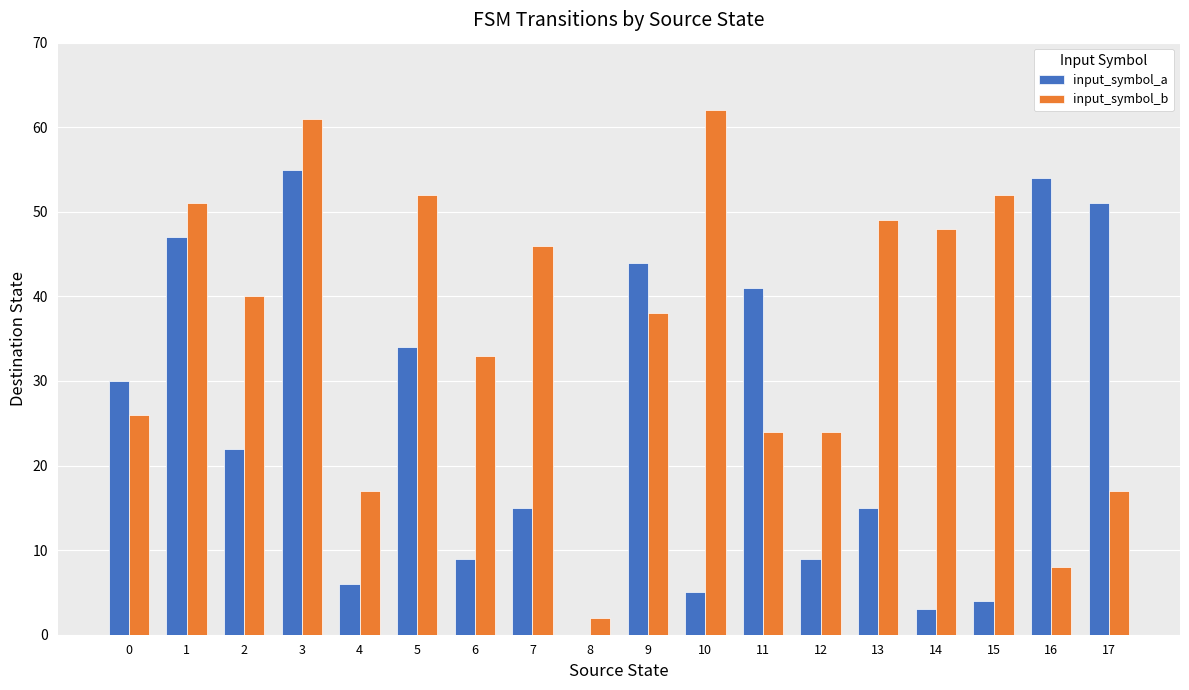

Is it true that input_symbol_a equals 9 at 6?

True